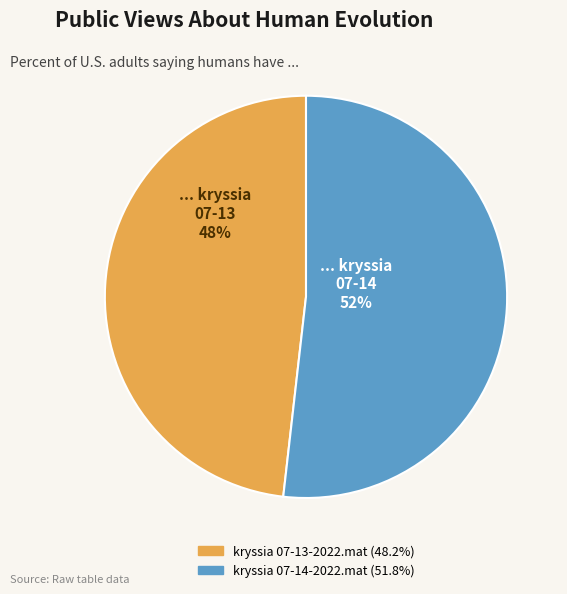

Combined, do kryssia 07-13-2022.mat and kryssia 07-14-2022.mat account for over 50%?

Yes